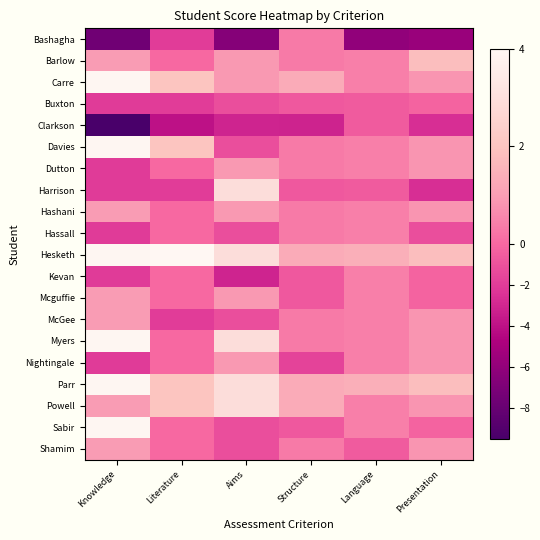

Which category has the highest value across all series?

Literature